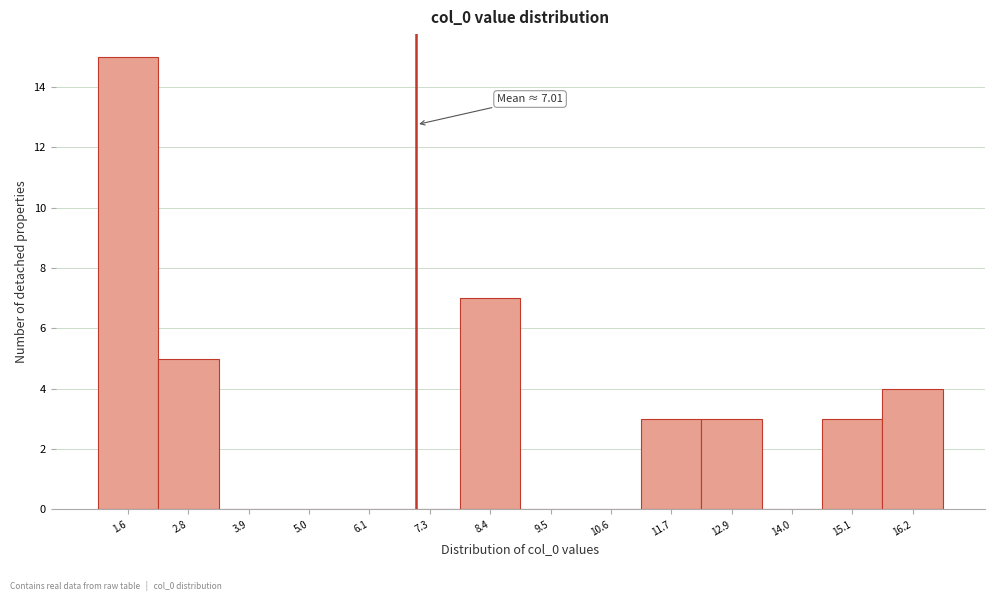

Over which range of the x-axis is the bar tallest?

1.0 to 2.2